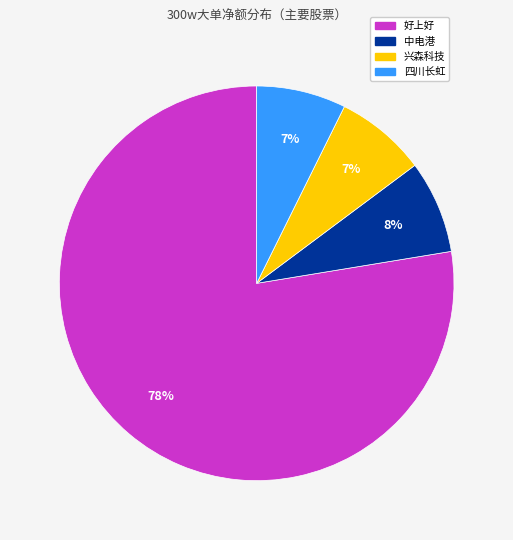

Is there a majority slice in this chart?

Yes